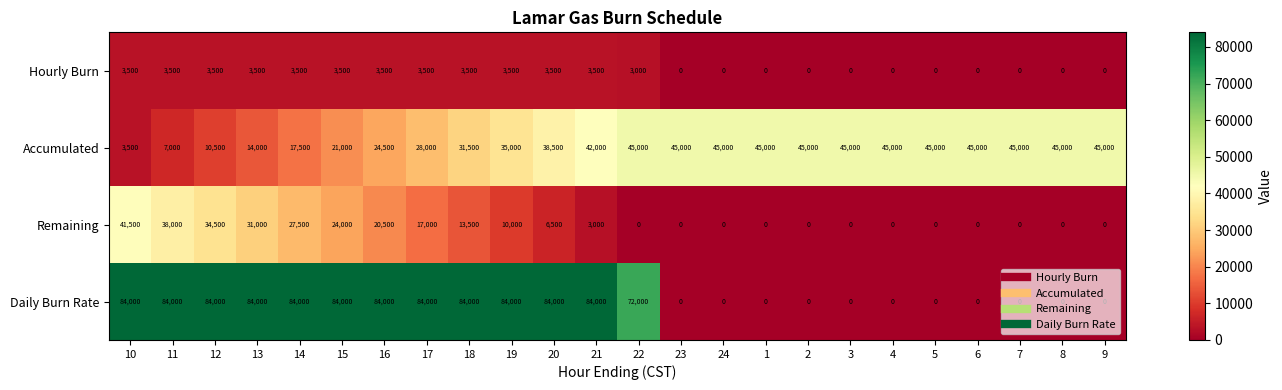

Rank the series by their average value, from lowest to highest.

Hourly Burn, Remaining, Accumulated, Daily Burn Rate